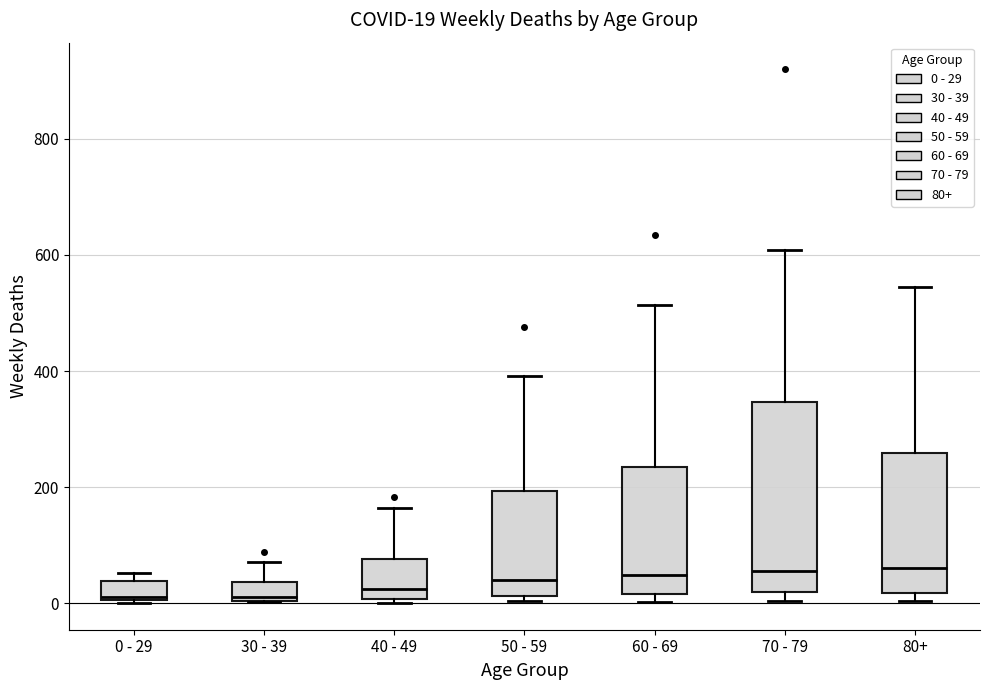

Comparing the boxes themselves (not the whiskers), which one is the tallest?

70 - 79